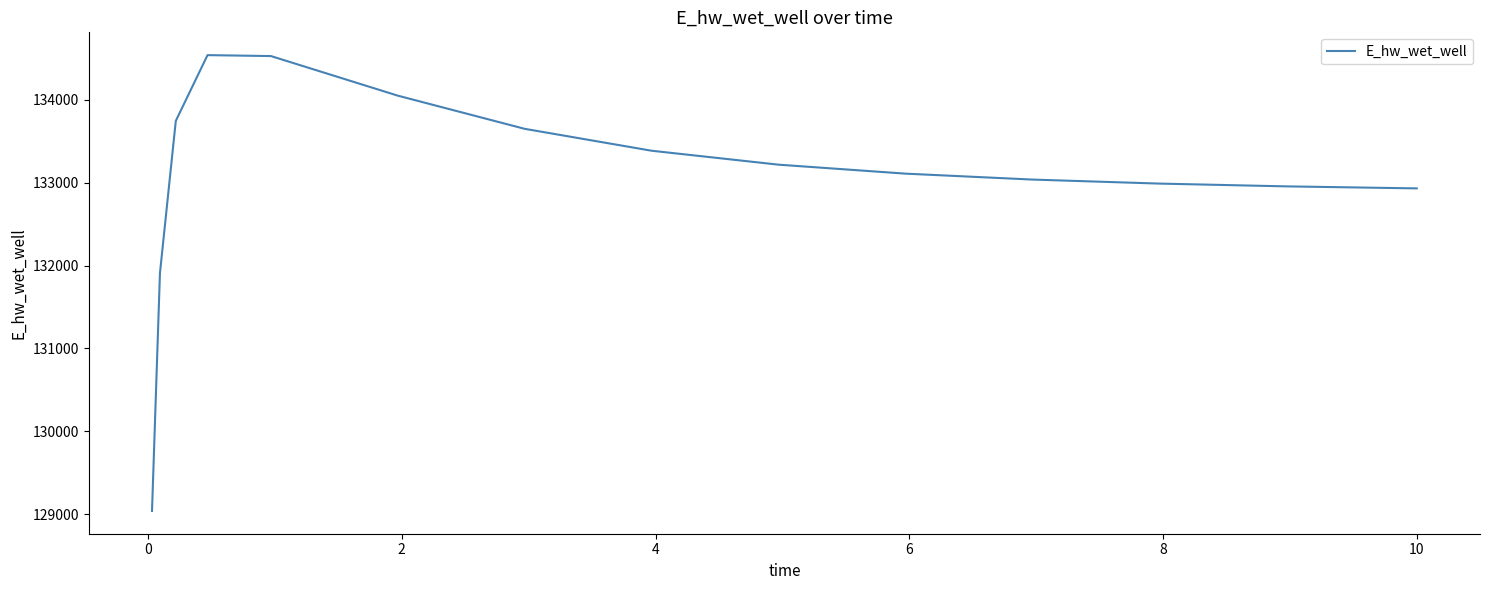

What is the greatest value displayed?

134539.5